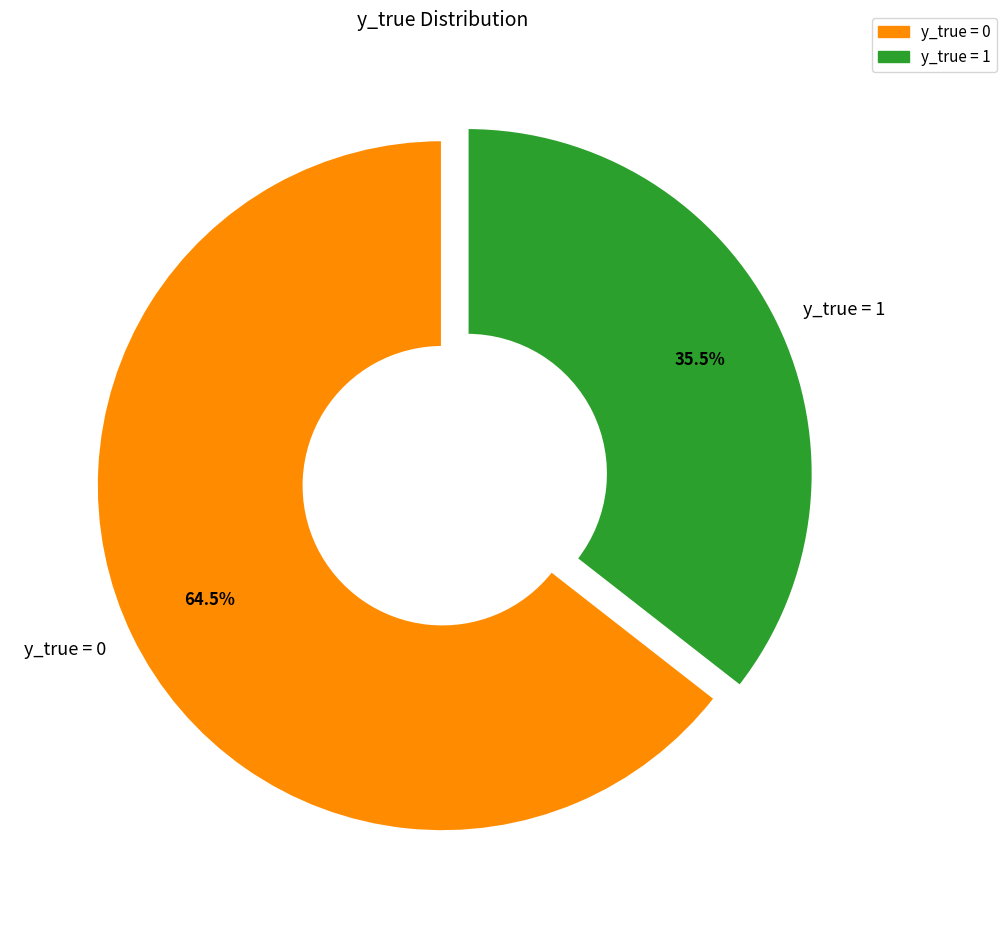

Which slice is the largest?

y_true = 0